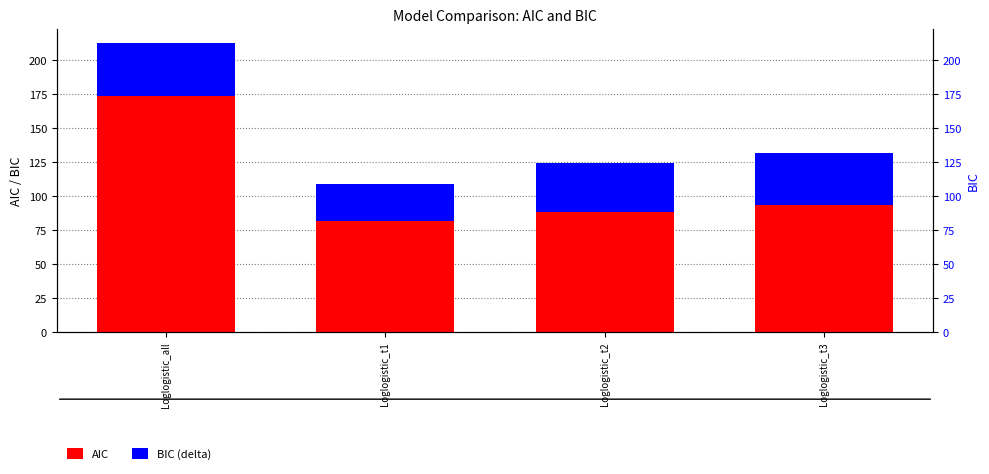

At which label does AIC first exceed 93?

Loglogistic_all